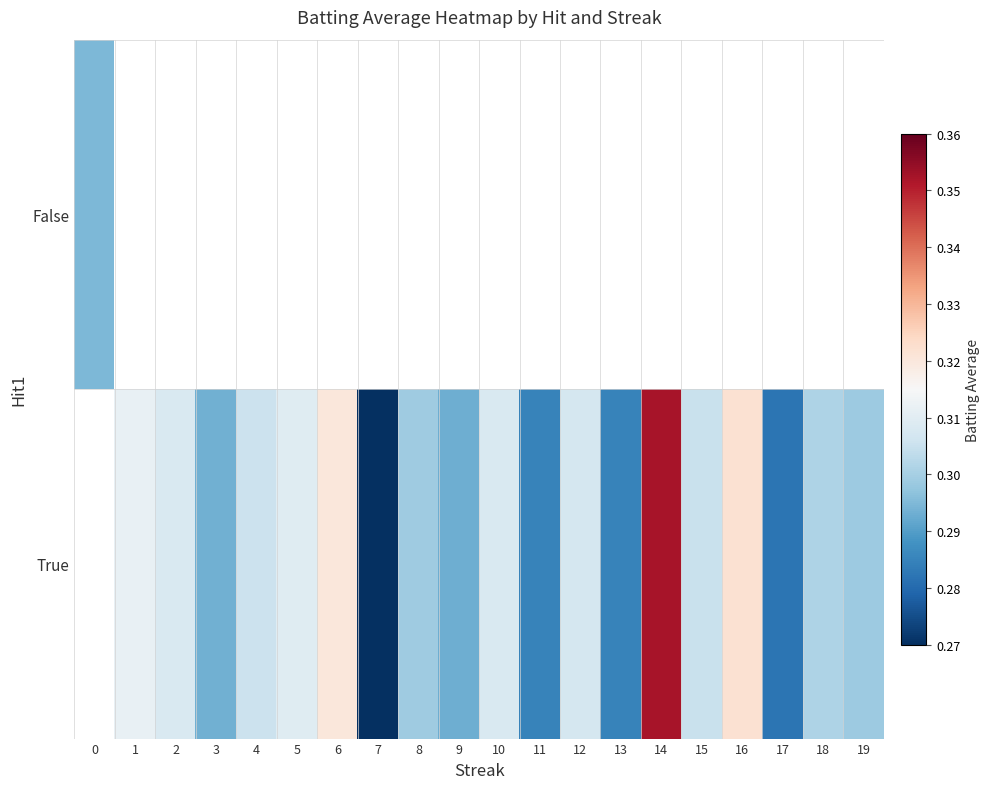

At which category does the chart reach its minimum across all series?

7